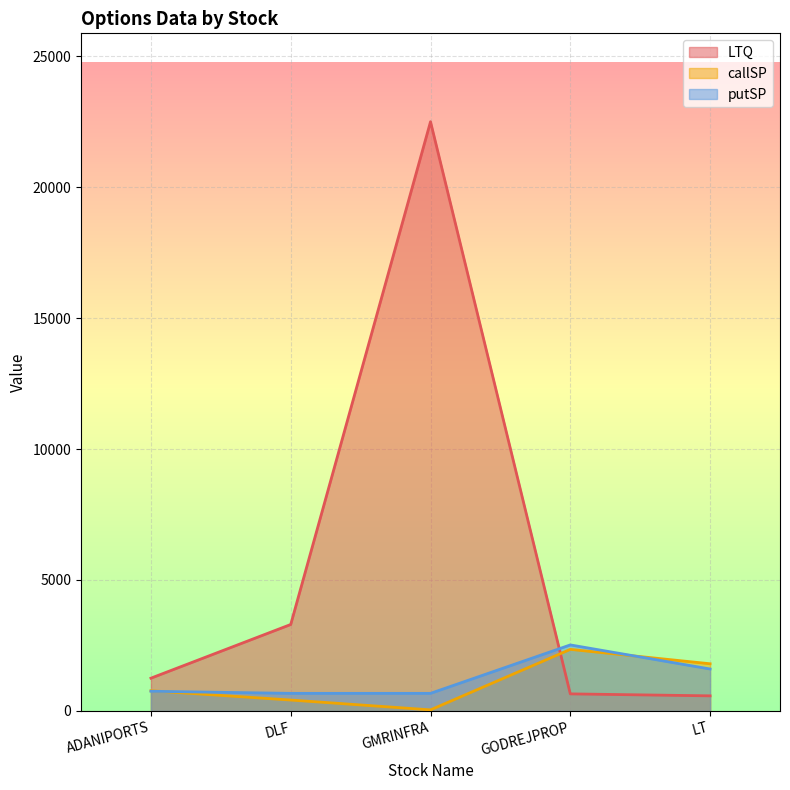

True or false: LTQ has more than 0 points higher than both neighbors.

True